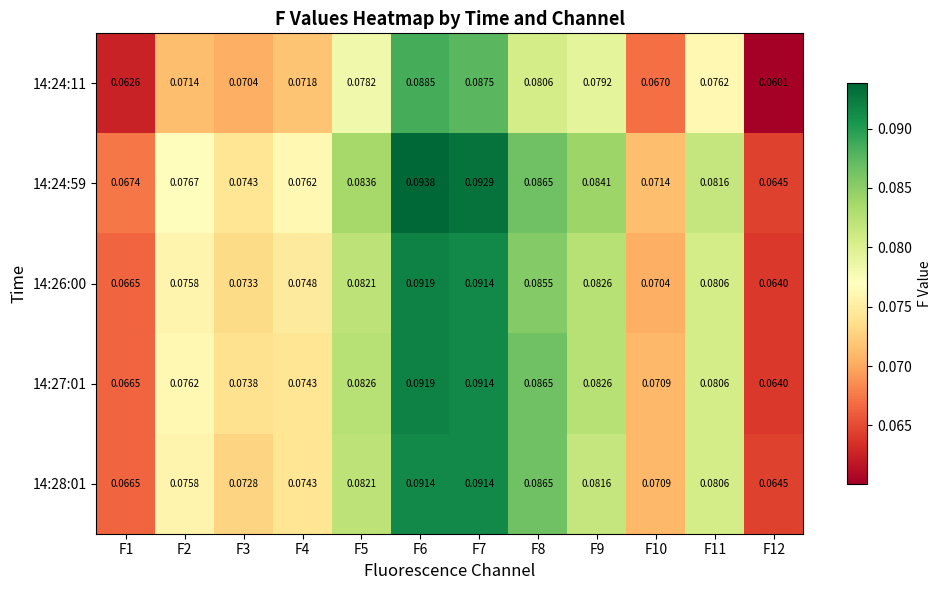

Is the value of 14:26:00 at F4 greater than the value of 14:24:59 at F4?

No